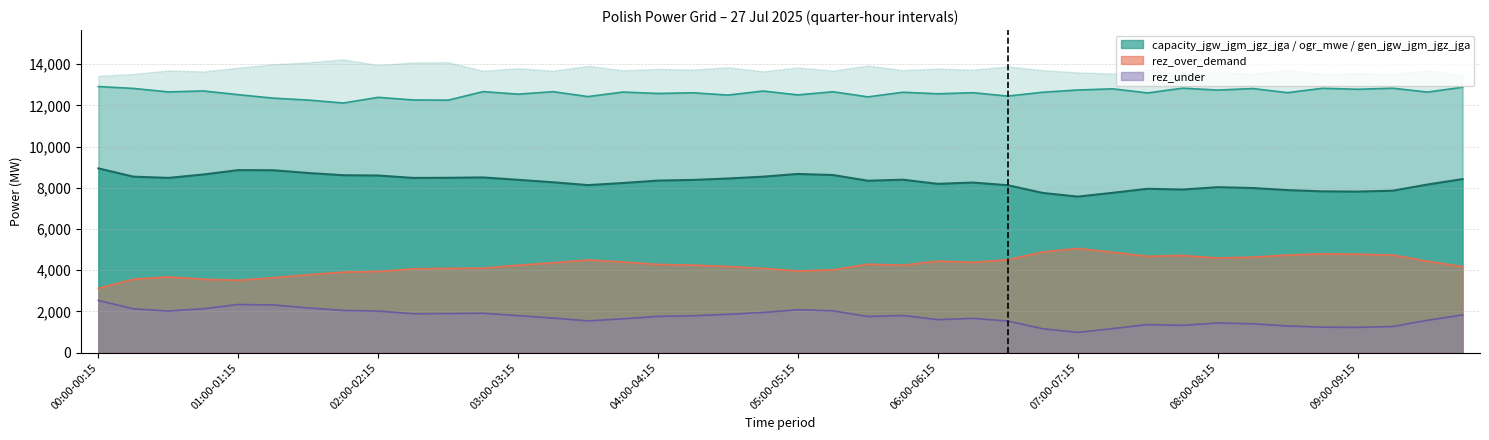

Reading left to right, transcribe all the data shown in this chart.

capacity_jgw_jgm_jgz_jga: 00:00-00:15=12909	00:15-00:30=12820	00:30-00:45=12650	00:45-01:00=12697	01:00-01:15=12516	01:15-01:30=12347	01:30-01:45=12254	01:45-02:00=12112	02:00-02:15=12386	02:15-02:30=12260	02:30-02:45=12250	02:45-03:00=12666	03:00-03:15=12540	03:15-03:30=12662	03:30-03:45=12424	03:45-04:00=12643	04:00-04:15=12575	04:15-04:30=12607	04:30-04:45=12496	04:45-05:00=12693	05:00-05:15=12505	05:15-05:30=12658	05:30-05:45=12410	05:45-06:00=12634	06:00-06:15=12559	06:15-06:30=12612	06:30-06:45=12448	06:45-07:00=12635	07:00-07:15=12743	07:15-07:30=12799	07:30-07:45=12600	07:45-08:00=12833	08:00-08:15=12738	08:15-08:30=12814	08:30-08:45=12614	08:45-09:00=12827	09:00-09:15=12778	09:15-09:30=12831	09:30-09:45=12641	09:45-10:00=12878
gen_jgw_jgm_jgz_jga: 00:00-00:15=8941	00:15-00:30=8539	00:30-00:45=8479	00:45-01:00=8643	01:00-01:15=8856	01:15-01:30=8850	01:30-01:45=8716	01:45-02:00=8609	02:00-02:15=8594	02:15-02:30=8478	02:30-02:45=8484	02:45-03:00=8501	03:00-03:15=8385	03:15-03:30=8267	03:30-03:45=8129	03:45-04:00=8231	04:00-04:15=8348	04:15-04:30=8380	04:30-04:45=8449	04:45-05:00=8538	05:00-05:15=8670	05:15-05:30=8618	05:30-05:45=8341	05:45-06:00=8391	06:00-06:15=8190	06:15-06:30=8253	06:30-06:45=8123	06:45-07:00=7749	07:00-07:15=7571	07:15-07:30=7756	07:30-07:45=7951	07:45-08:00=7914	08:00-08:15=8028	08:15-08:30=7988	08:30-08:45=7887	08:45-09:00=7825	09:00-09:15=7815	09:15-09:30=7856	09:30-09:45=8158	09:45-10:00=8420
rez_over_demand: 00:00-00:15=3126	00:15-00:30=3562	00:30-00:45=3675	00:45-01:00=3561	01:00-01:15=3513	01:15-01:30=3637	01:30-01:45=3784	01:45-02:00=3906	02:00-02:15=3936	02:15-02:30=4065	02:30-02:45=4089	02:45-03:00=4102	03:00-03:15=4244	03:15-03:30=4362	03:30-03:45=4500	03:45-04:00=4399	04:00-04:15=4281	04:15-04:30=4249	04:30-04:45=4180	04:45-05:00=4091	05:00-05:15=3964	05:15-05:30=4016	05:30-05:45=4293	05:45-06:00=4243	06:00-06:15=4444	06:15-06:30=4381	06:30-06:45=4511	06:45-07:00=4885	07:00-07:15=5056	07:15-07:30=4871	07:30-07:45=4676	07:45-08:00=4713	08:00-08:15=4594	08:15-08:30=4634	08:30-08:45=4735	08:45-09:00=4797	09:00-09:15=4779	09:15-09:30=4738	09:30-09:45=4436	09:45-10:00=4174
rez_under: 00:00-00:15=2534	00:15-00:30=2128	00:30-00:45=2019	00:45-01:00=2133	01:00-01:15=2336	01:15-01:30=2317	01:30-01:45=2170	01:45-02:00=2048	02:00-02:15=2019	02:15-02:30=1890	02:30-02:45=1896	02:45-03:00=1913	03:00-03:15=1797	03:15-03:30=1679	03:30-03:45=1541	03:45-04:00=1643	04:00-04:15=1760	04:15-04:30=1792	04:30-04:45=1861	04:45-05:00=1950	05:00-05:15=2082	05:15-05:30=2030	05:30-05:45=1753	05:45-06:00=1803	06:00-06:15=1602	06:15-06:30=1665	06:30-06:45=1535	06:45-07:00=1161	07:00-07:15=983	07:15-07:30=1168	07:30-07:45=1363	07:45-08:00=1326	08:00-08:15=1440	08:15-08:30=1400	08:30-08:45=1299	08:45-09:00=1237	09:00-09:15=1227	09:15-09:30=1268	09:30-09:45=1570	09:45-10:00=1832